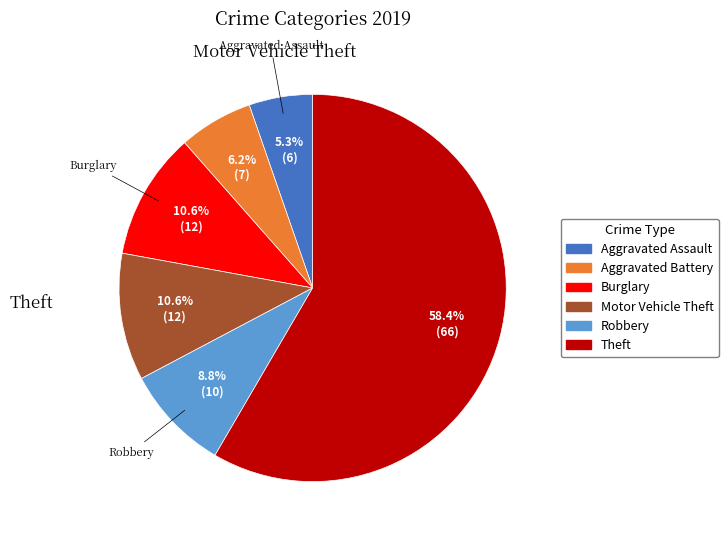

Is there a majority slice in this chart?

Yes